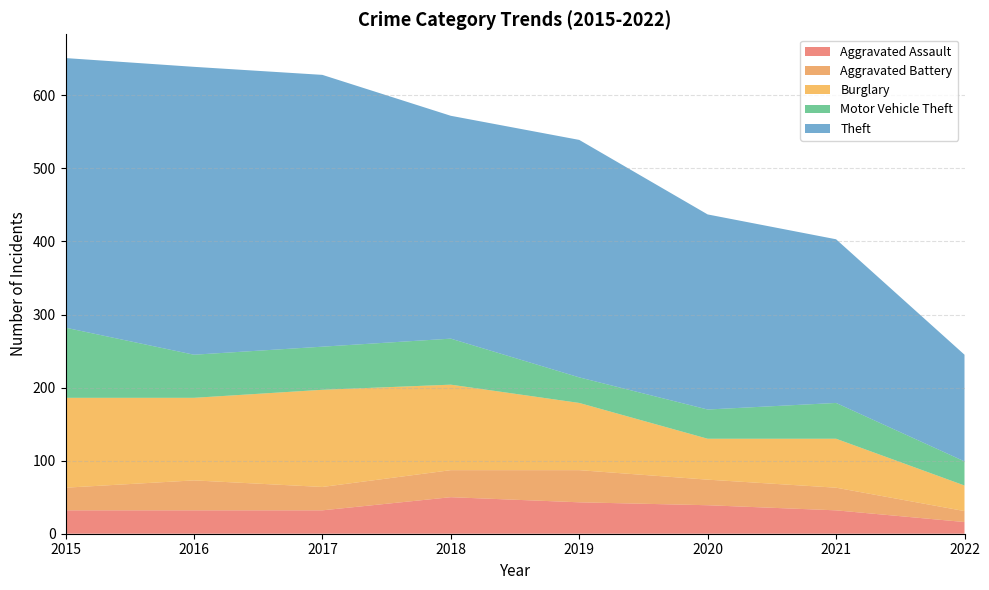

Reading left to right, list all the values displayed in this chart.

Aggravated Assault: 32	32	32	50	43	39	32	16
Aggravated Battery: 31	41	32	37	44	35	31	15
Burglary: 123	113	133	117	92	56	67	35
Motor Vehicle Theft: 96	59	59	63	35	40	49	33
Theft: 369	394	372	305	325	267	224	146